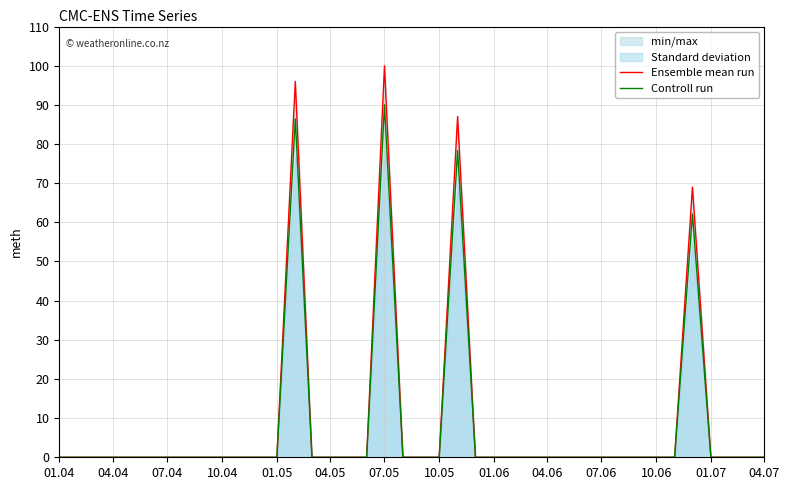

The Controll run series shows 0.0 at 04.07. True or false?

True